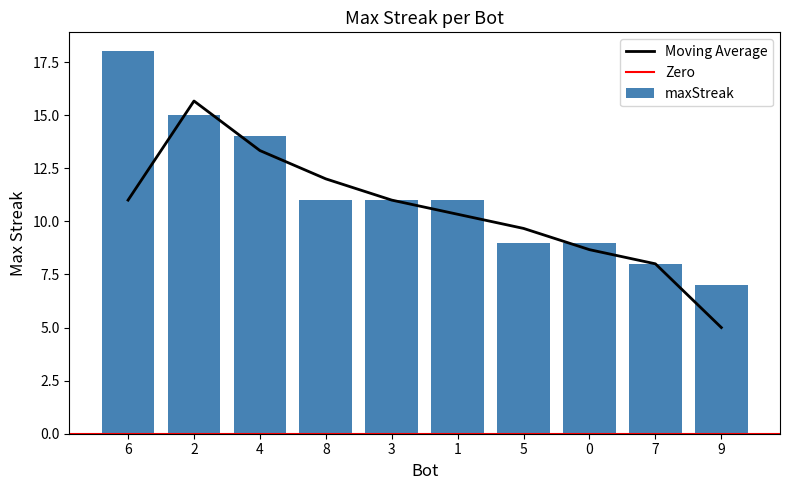

What is the greatest value displayed?

18